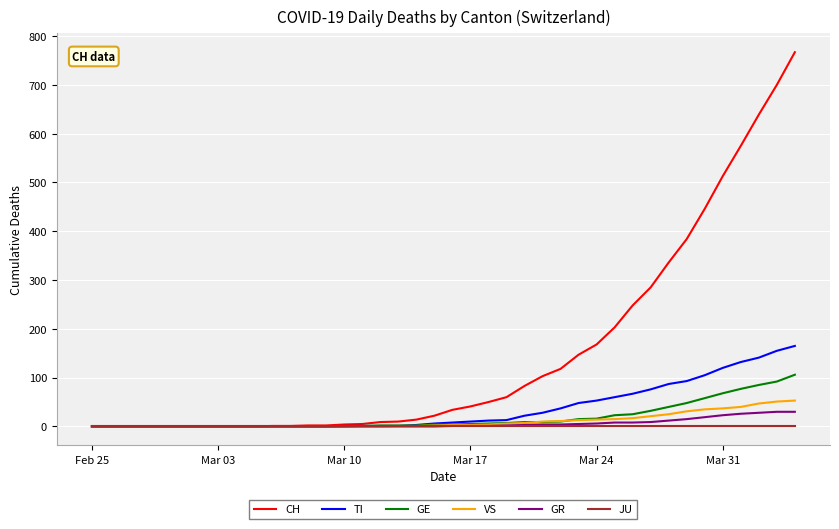

Which series has the largest total across all categories?

CH